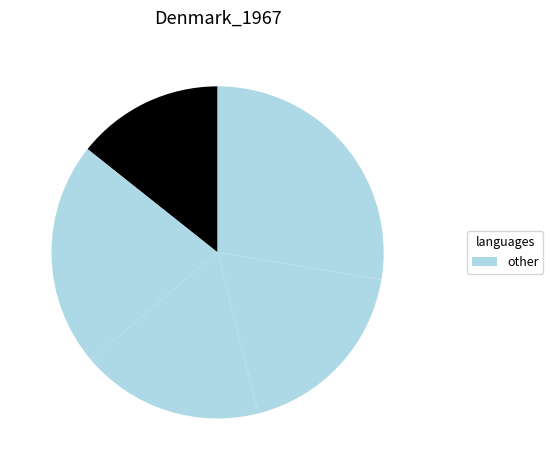

How many segments does this pie chart have?

5